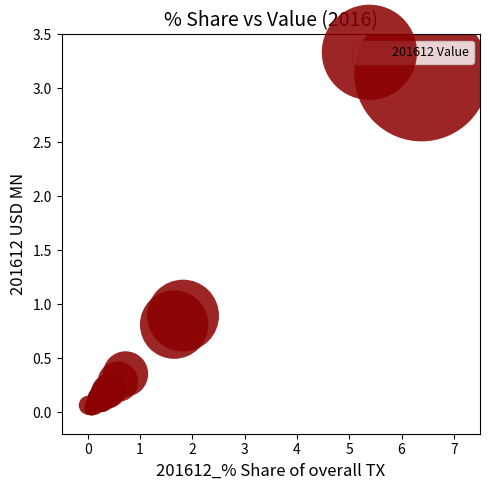

What Y value in the scatter plot is closest to 1?

0.9